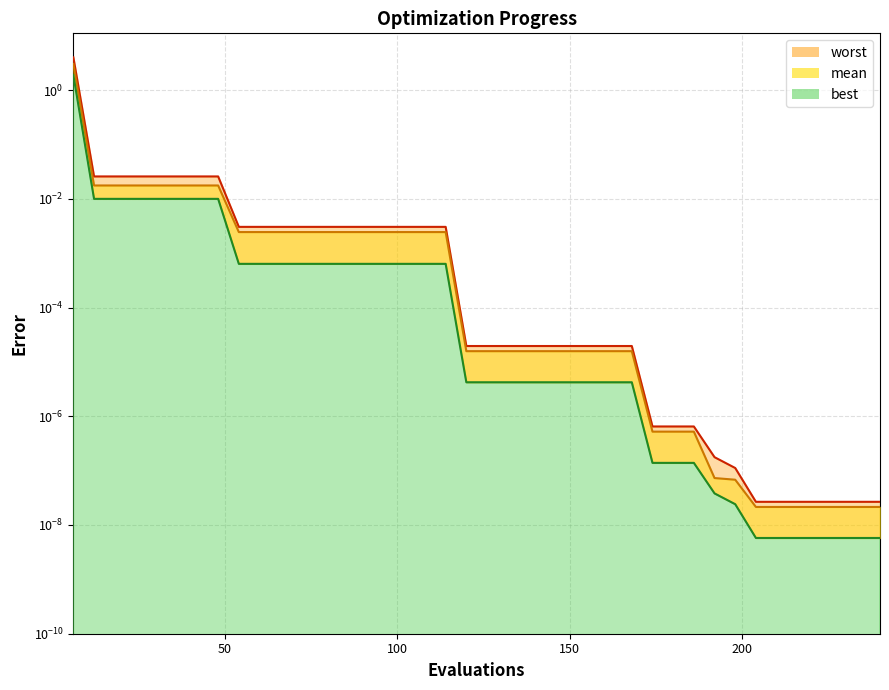

What is the difference between the maximum and minimum values in the best series?

1.9